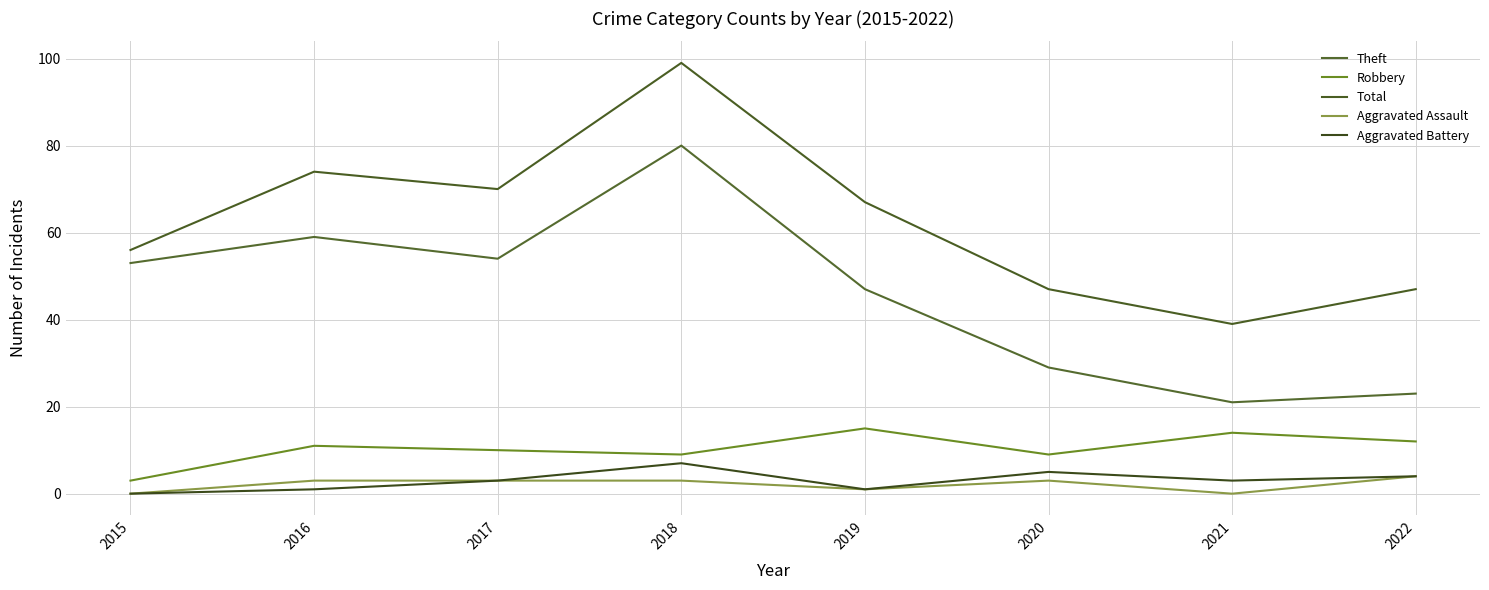

The Theft series shows 29 at 2020. True or false?

True